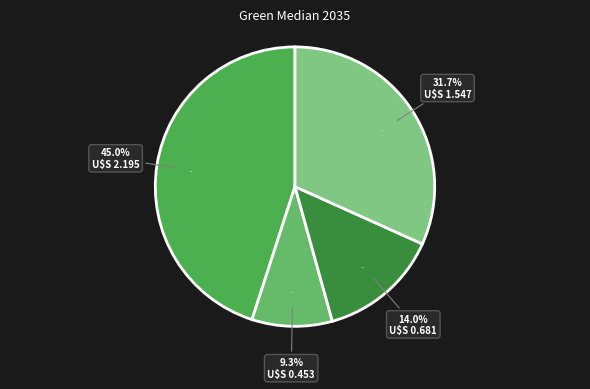

Rank the categories by value from lowest to highest.

Ammonia, Methanol, SAF, Hydrogen